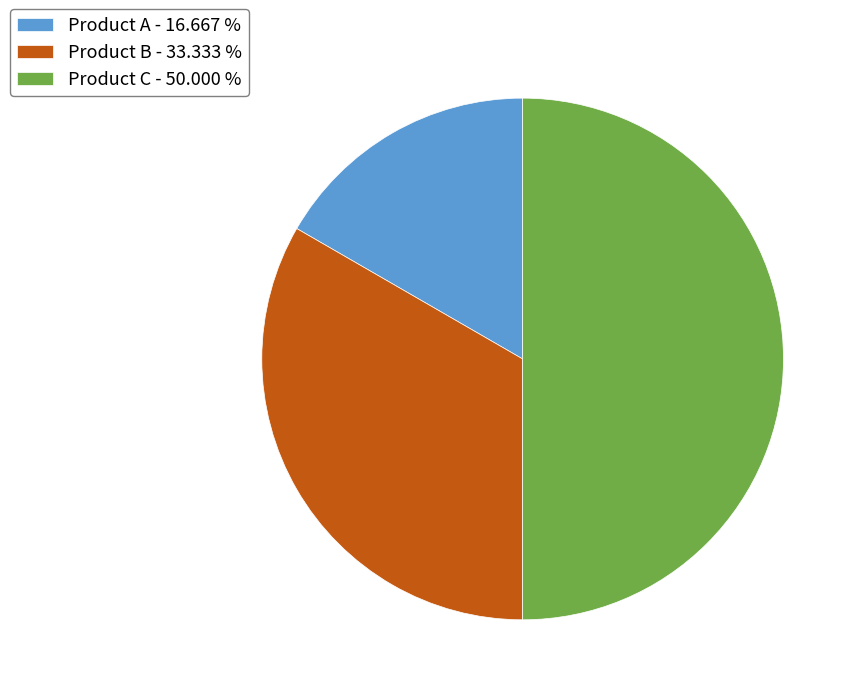

How many slices are in this pie chart?

3